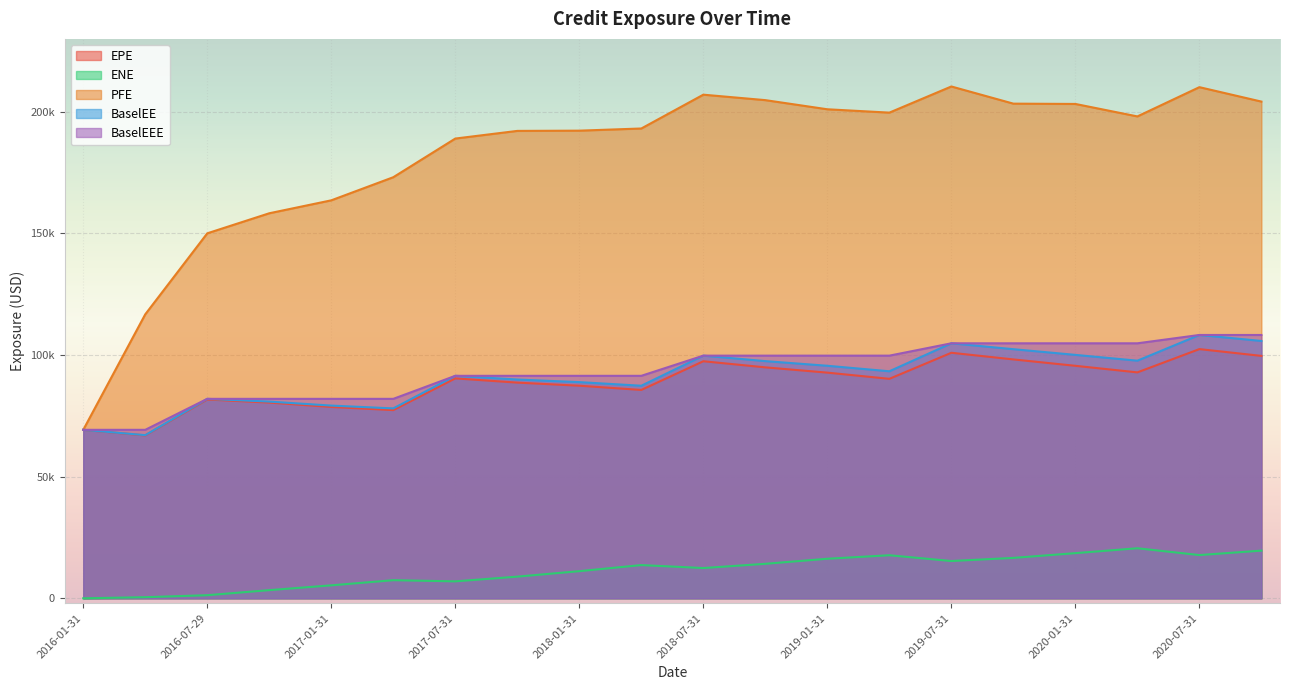

Where is the first local minimum for ENE?

2017-07-31